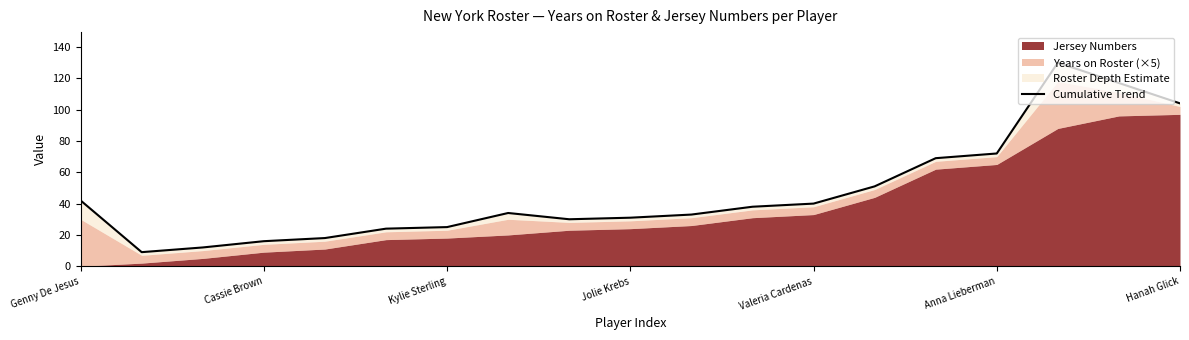

What is the value of the 8th point from the left?

34